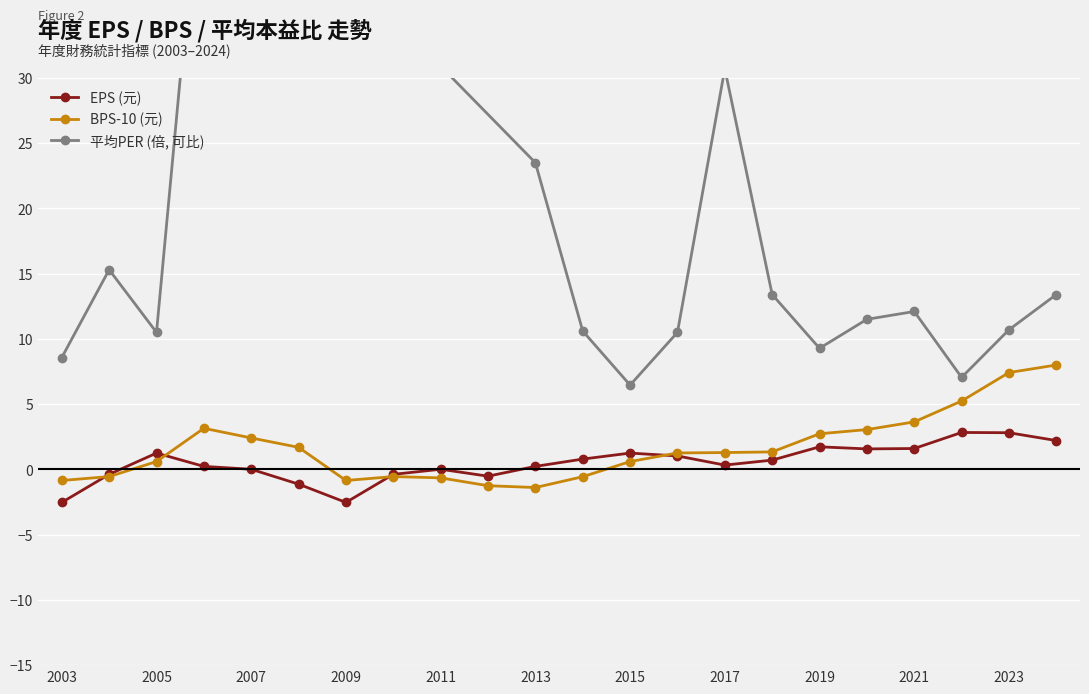

What is the value of the bps point at the 12th from the left?

-0.6